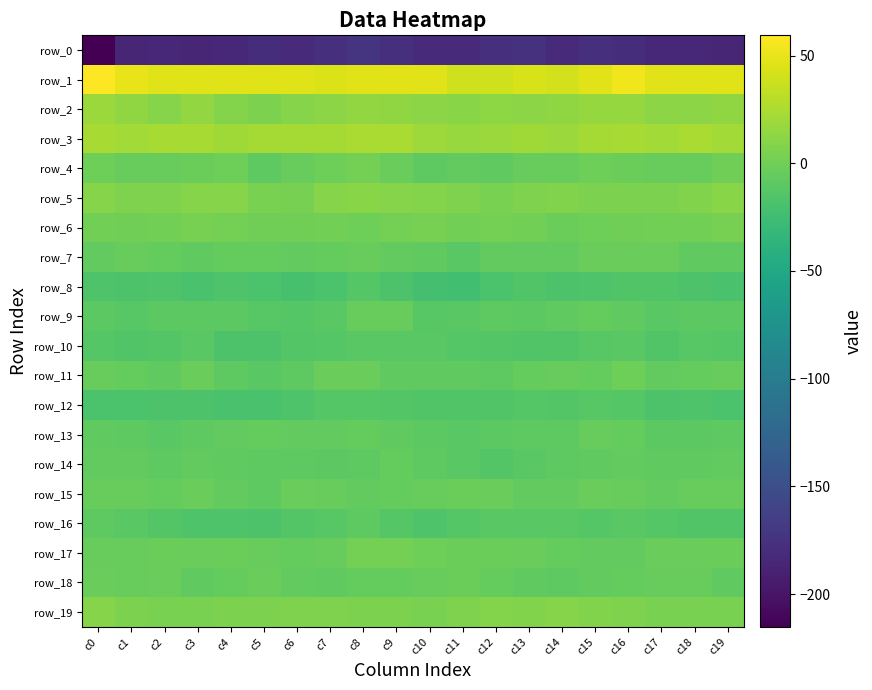

Reading left to right, extract all data points from this chart.

row_0: c0=-215.2	c1=-186.2	c2=-183.4	c3=-185.5	c4=-183.2	c5=-179.1	c6=-181.5	c7=-177.3	c8=-172.6	c9=-177.5	c10=-182.5	c11=-182.3	c12=-177.0	c13=-175.9	c14=-181.9	c15=-177.3	c16=-179.5	c17=-184.1	c18=-184.0	c19=-185.5
row_1: c0=59.4	c1=50.2	c2=46.4	c3=45.9	c4=45.5	c5=45.8	c6=45.6	c7=44.4	c8=46.6	c9=47.1	c10=46.6	c11=39.9	c12=40.1	c13=43.2	c14=40.3	c15=47.5	c16=53.5	c17=47.4	c18=46.3	c19=45.8
row_2: c0=18.0	c1=13.8	c2=10.0	c3=14.3	c4=8.6	c5=5.1	c6=9.6	c7=11.4	c8=14.8	c9=13.6	c10=11.4	c11=10.9	c12=12.8	c13=11.4	c14=13.5	c15=16.4	c16=16.1	c17=11.3	c18=11.4	c19=13.4
row_3: c0=22.9	c1=21.2	c2=23.4	c3=23.8	c4=19.9	c5=22.0	c6=22.4	c7=22.7	c8=24.7	c9=24.4	c10=19.0	c11=17.5	c12=17.7	c13=20.5	c14=17.8	c15=22.1	c16=22.9	c17=21.5	c18=24.4	c19=21.8
row_4: c0=-0.9	c1=-3.9	c2=-4.6	c3=-1.9	c4=-0.9	c5=-8.2	c6=-4.8	c7=-0.7	c8=1.5	c9=-3.0	c10=-9.1	c11=-6.2	c12=-8.1	c13=-4.3	c14=-4.5	c15=-1.7	c16=-2.6	c17=-4.5	c18=-4.0	c19=-0.6
row_5: c0=9.2	c1=6.1	c2=5.8	c3=9.4	c4=9.7	c5=4.0	c6=3.5	c7=9.7	c8=10.4	c9=9.7	c10=8.7	c11=6.4	c12=4.3	c13=6.7	c14=7.1	c15=4.8	c16=4.9	c17=5.4	c18=7.0	c19=10.6
row_6: c0=0.9	c1=-0.1	c2=0.8	c3=2.6	c4=2.3	c5=-0.3	c6=-0.3	c7=0.7	c8=-0.9	c9=1.6	c10=3.0	c11=0.5	c12=1.8	c13=0.5	c14=-2.3	c15=-1.5	c16=-0.4	c17=0.5	c18=1.4	c19=2.8
row_7: c0=-6.1	c1=-4.5	c2=-5.5	c3=-8.2	c4=-5.4	c5=-5.0	c6=-6.8	c7=-6.0	c8=-4.9	c9=-6.7	c10=-7.2	c11=-10.7	c12=-6.8	c13=-6.1	c14=-6.5	c15=-3.8	c16=-3.6	c17=-3.3	c18=-7.3	c19=-7.5
row_8: c0=-15.8	c1=-17.7	c2=-15.8	c3=-19.9	c4=-16.6	c5=-18.0	c6=-20.4	c7=-18.5	c8=-12.7	c9=-17.2	c10=-22.1	c11=-23.5	c12=-18.0	c13=-14.8	c14=-17.0	c15=-16.0	c16=-14.6	c17=-15.6	c18=-17.6	c19=-19.0
row_9: c0=-9.6	c1=-12.0	c2=-10.2	c3=-9.8	c4=-10.1	c5=-11.7	c6=-12.9	c7=-11.2	c8=-4.3	c9=-4.3	c10=-11.8	c11=-11.4	c12=-9.2	c13=-9.4	c14=-7.7	c15=-5.5	c16=-7.6	c17=-10.5	c18=-10.2	c19=-9.6
row_10: c0=-13.5	c1=-15.6	c2=-13.7	c3=-10.8	c4=-17.4	c5=-17.1	c6=-14.2	c7=-13.0	c8=-11.2	c9=-10.9	c10=-11.3	c11=-12.5	c12=-14.1	c13=-14.8	c14=-15.0	c15=-11.8	c16=-11.2	c17=-15.1	c18=-11.7	c19=-12.8
row_11: c0=-4.7	c1=-5.6	c2=-7.3	c3=-3.5	c4=-8.3	c5=-11.3	c6=-8.3	c7=-2.9	c8=-3.4	c9=-7.5	c10=-7.7	c11=-7.5	c12=-9.3	c13=-5.1	c14=-4.5	c15=-5.3	c16=-1.1	c17=-6.3	c18=-5.8	c19=-4.6
row_12: c0=-17.9	c1=-17.9	c2=-17.0	c3=-17.0	c4=-19.1	c5=-19.0	c6=-15.8	c7=-13.0	c8=-12.7	c9=-14.3	c10=-15.4	c11=-15.6	c12=-14.8	c13=-12.7	c14=-14.6	c15=-12.4	c16=-12.7	c17=-17.5	c18=-16.3	c19=-18.3
row_13: c0=-8.0	c1=-8.9	c2=-10.4	c3=-9.1	c4=-7.0	c5=-5.3	c6=-6.9	c7=-6.9	c8=-5.9	c9=-8.0	c10=-9.9	c11=-10.9	c12=-9.6	c13=-9.2	c14=-8.6	c15=-4.2	c16=-5.8	c17=-9.8	c18=-10.1	c19=-8.3
row_14: c0=-7.0	c1=-6.5	c2=-8.4	c3=-6.5	c4=-7.3	c5=-8.3	c6=-8.7	c7=-9.4	c8=-8.3	c9=-5.6	c10=-8.4	c11=-11.1	c12=-13.8	c13=-11.3	c14=-8.9	c15=-7.2	c16=-6.3	c17=-7.8	c18=-7.9	c19=-6.1
row_15: c0=-4.1	c1=-4.6	c2=-5.4	c3=-3.5	c4=-6.8	c5=-8.5	c6=-3.6	c7=-4.7	c8=-6.4	c9=-5.6	c10=-4.7	c11=-2.4	c12=-3.6	c13=-6.3	c14=-6.3	c15=-3.9	c16=-4.4	c17=-6.3	c18=-4.2	c19=-4.2
row_16: c0=-8.9	c1=-10.6	c2=-14.1	c3=-15.7	c4=-15.8	c5=-17.1	c6=-13.7	c7=-11.7	c8=-8.2	c9=-13.5	c10=-16.7	c11=-12.7	c12=-11.2	c13=-10.4	c14=-11.0	c15=-12.6	c16=-11.3	c17=-12.8	c18=-15.1	c19=-15.3
row_17: c0=-4.9	c1=-4.2	c2=-2.5	c3=-3.2	c4=-2.3	c5=-4.9	c6=-5.7	c7=-4.6	c8=2.4	c9=1.7	c10=-1.7	c11=-2.7	c12=-2.0	c13=-3.0	c14=-5.9	c15=-7.1	c16=-6.1	c17=-3.8	c18=-3.2	c19=-2.2
row_18: c0=-3.8	c1=-4.7	c2=-3.3	c3=-7.4	c4=-5.7	c5=-2.9	c6=-7.1	c7=-7.2	c8=-5.7	c9=-5.6	c10=-4.4	c11=-2.5	c12=-5.1	c13=-8.0	c14=-8.3	c15=-6.7	c16=-5.2	c17=-4.3	c18=-4.6	c19=-7.9
row_19: c0=9.4	c1=5.3	c2=4.4	c3=3.7	c4=5.6	c5=5.4	c6=5.8	c7=5.8	c8=4.8	c9=4.7	c10=4.0	c11=6.2	c12=8.0	c13=7.9	c14=9.6	c15=7.7	c16=6.7	c17=4.5	c18=4.1	c19=3.9